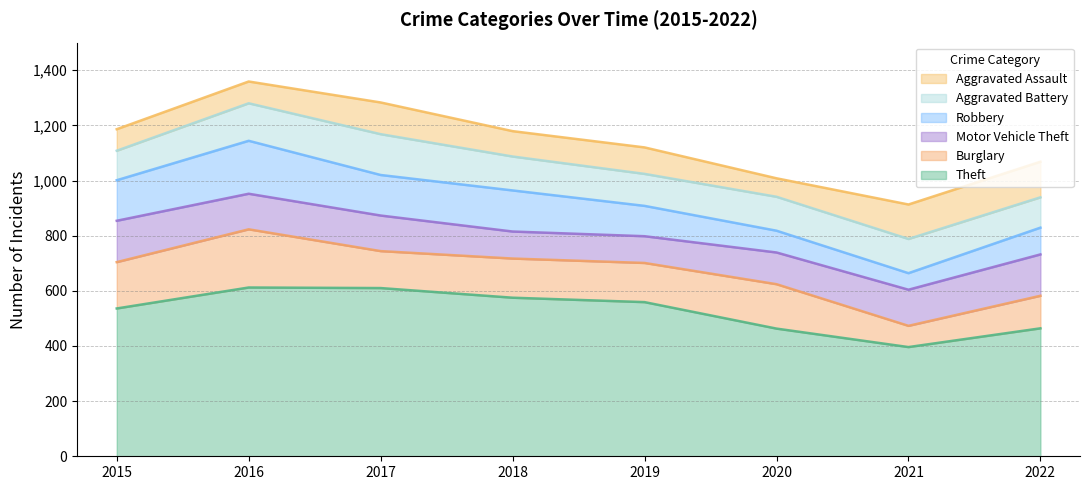

Between which two adjacent categories do Motor Vehicle Theft and Aggravated Battery first intersect?

2015 and 2016